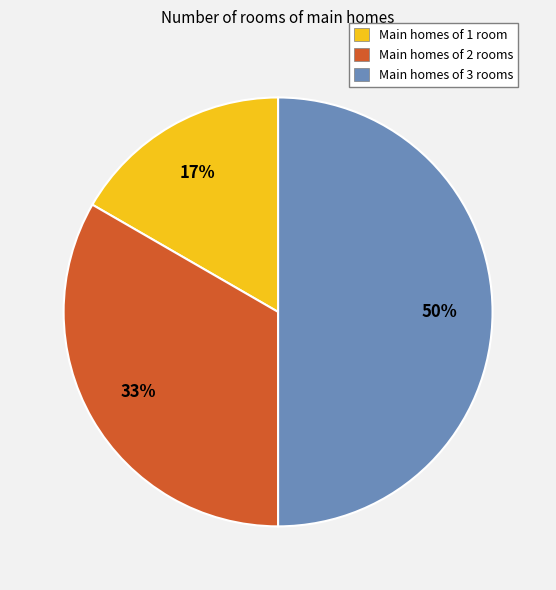

What percentage is the Main homes of 2 rooms slice, to the nearest percent?

33%